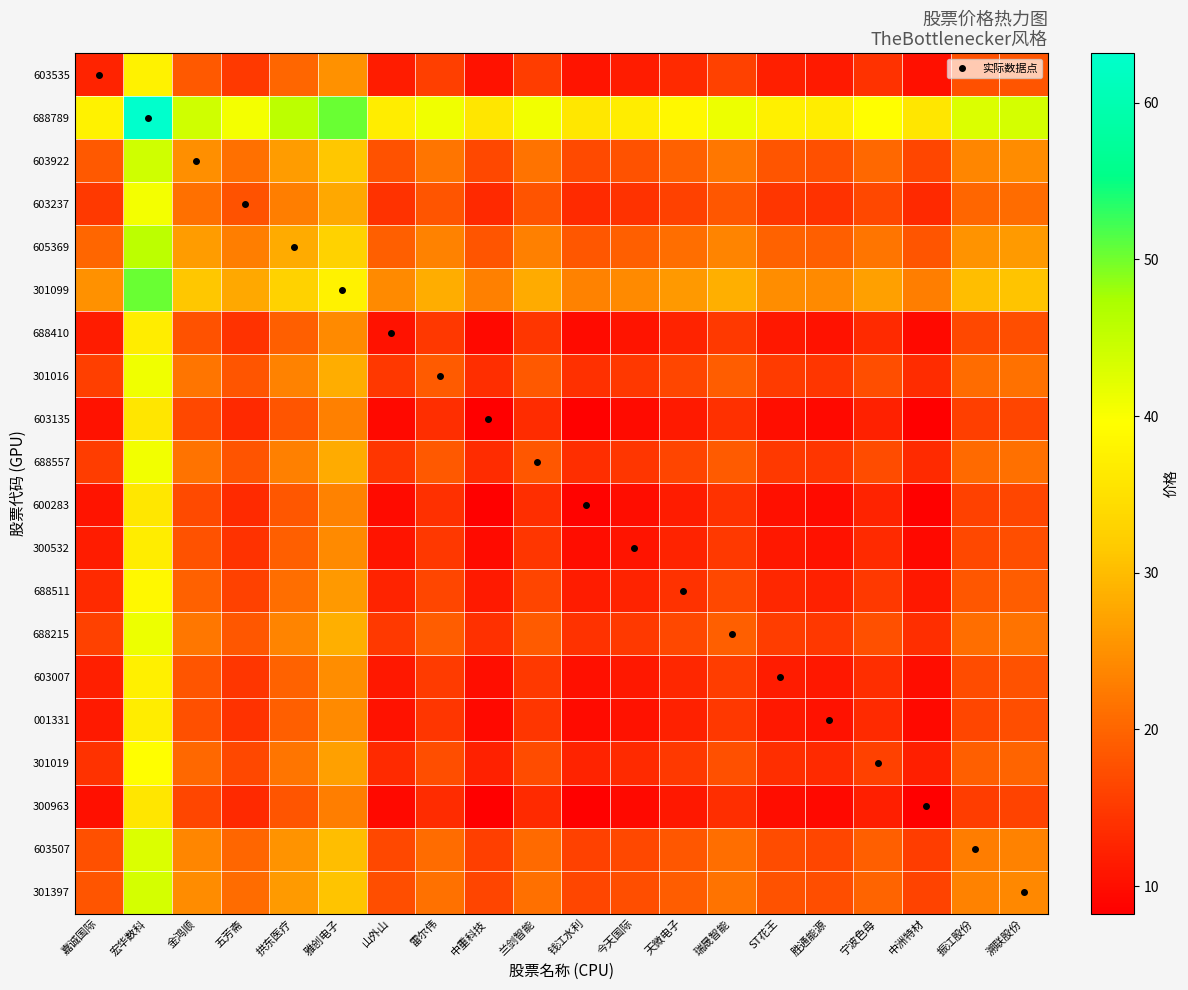

What is the minimum value shown in the chart?

8.2